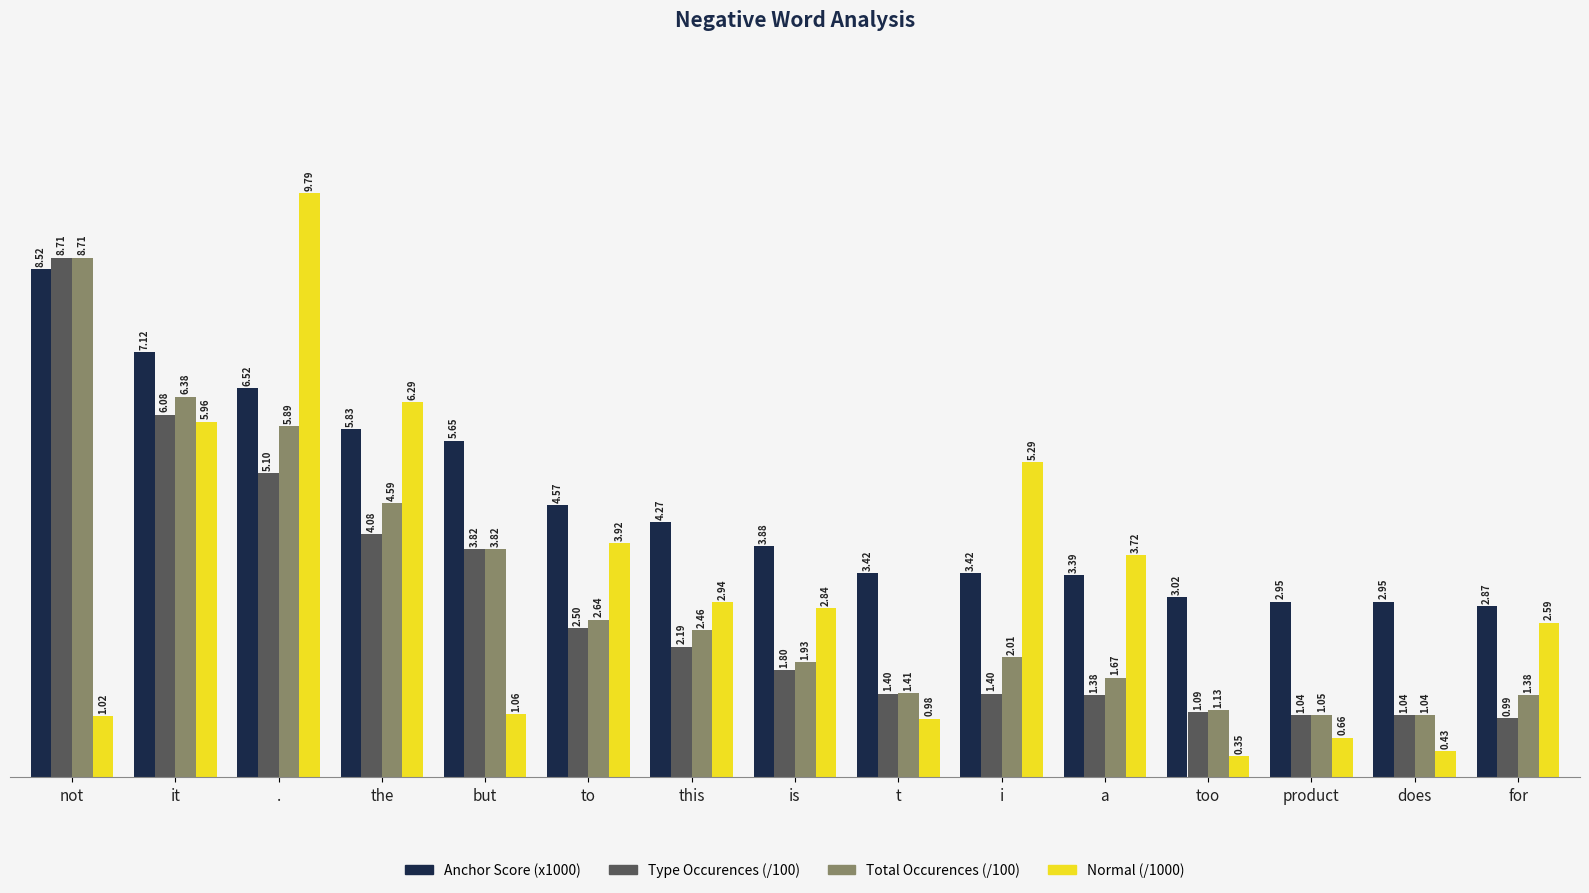

How many data points in Normal (/1000) are above 2?

9